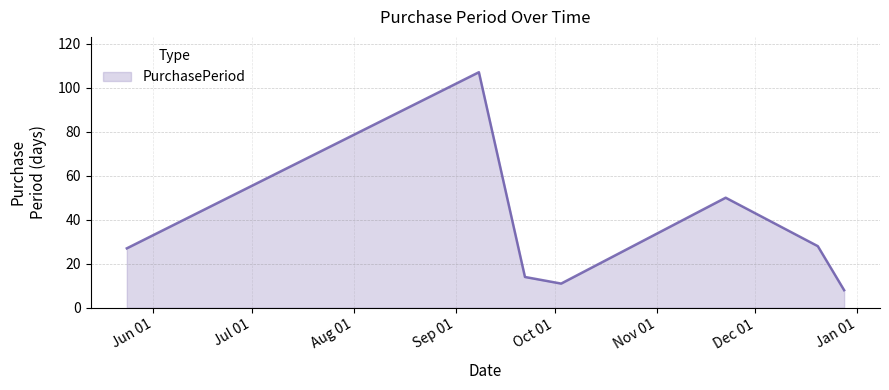

True or false: there are more than 1 points higher than both neighbors.

True